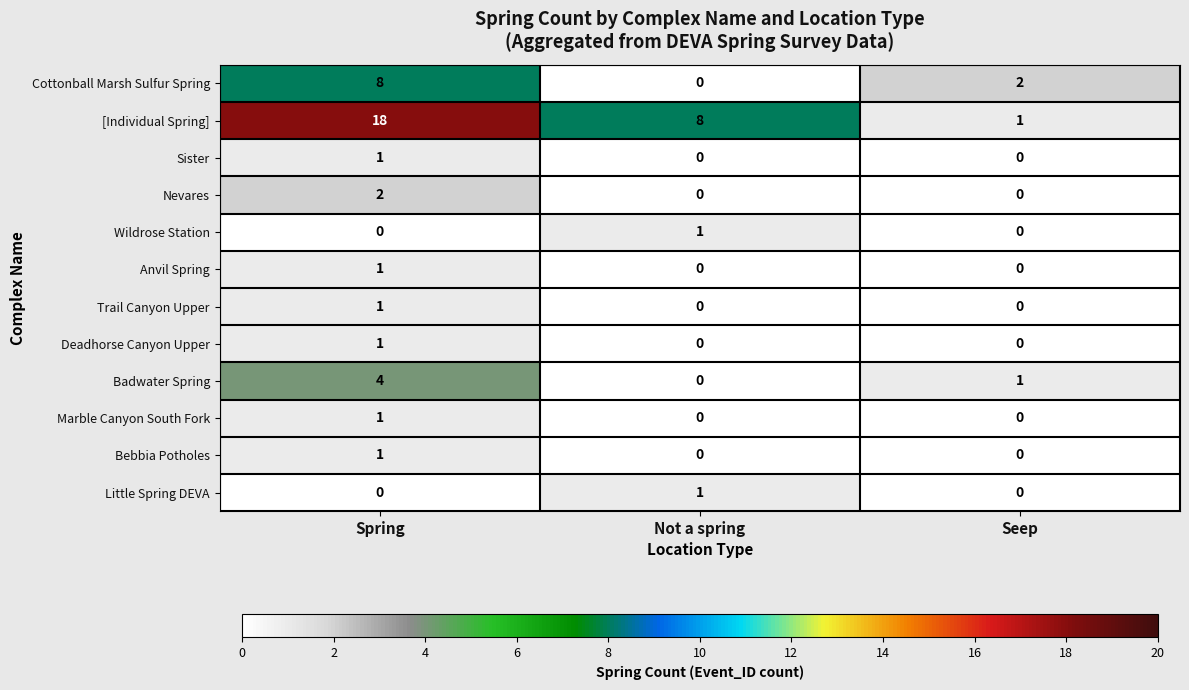

How many values in the Badwater Spring series are below 1?

1